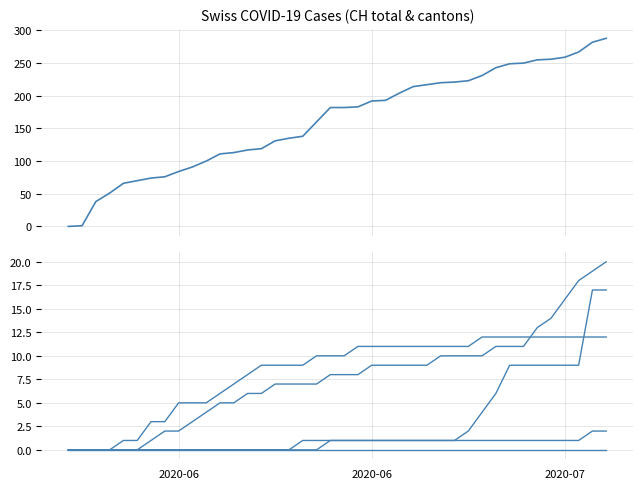

True or false: TG has more than 0 points higher than both neighbors.

False